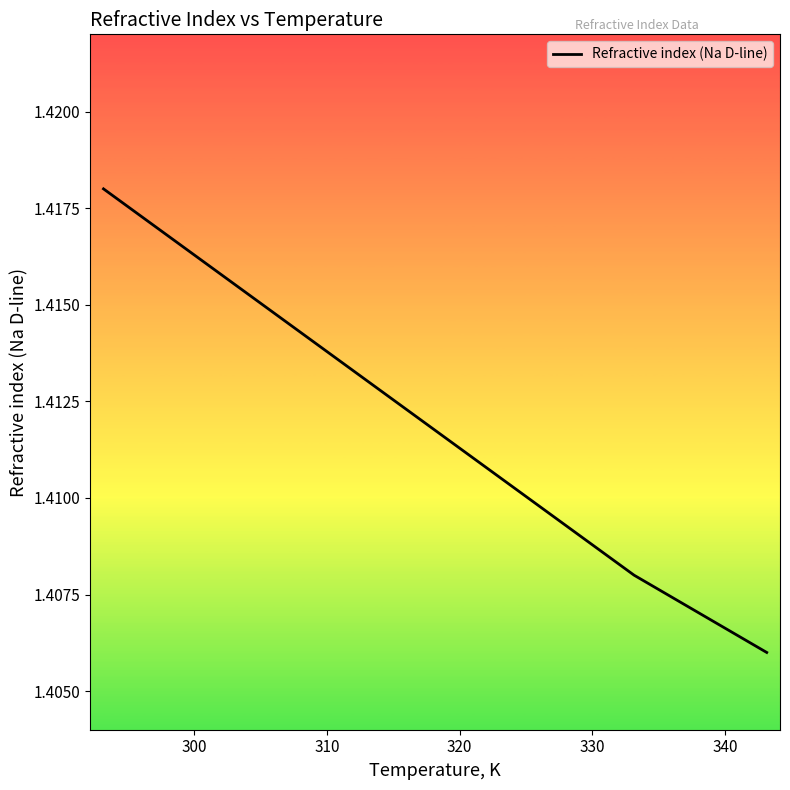

True or false: the data has more than 0 interior local peaks.

False